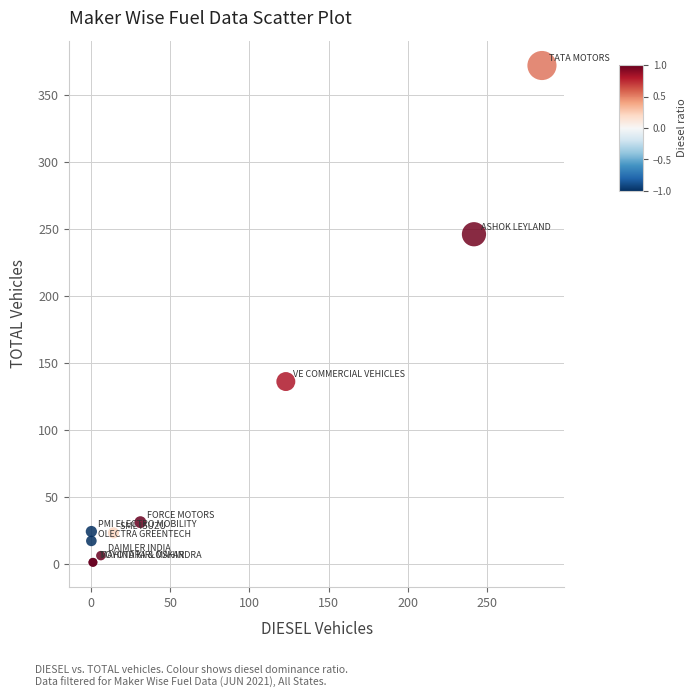

What Y value in the scatter plot is closest to 186?

136